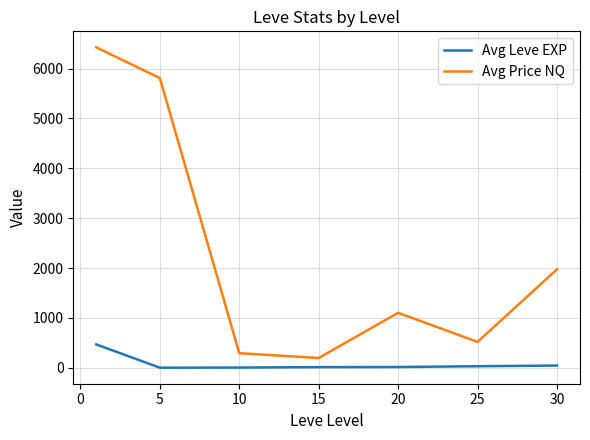

True or false: Avg Price NQ and Avg Leve EXP cross at least once.

False